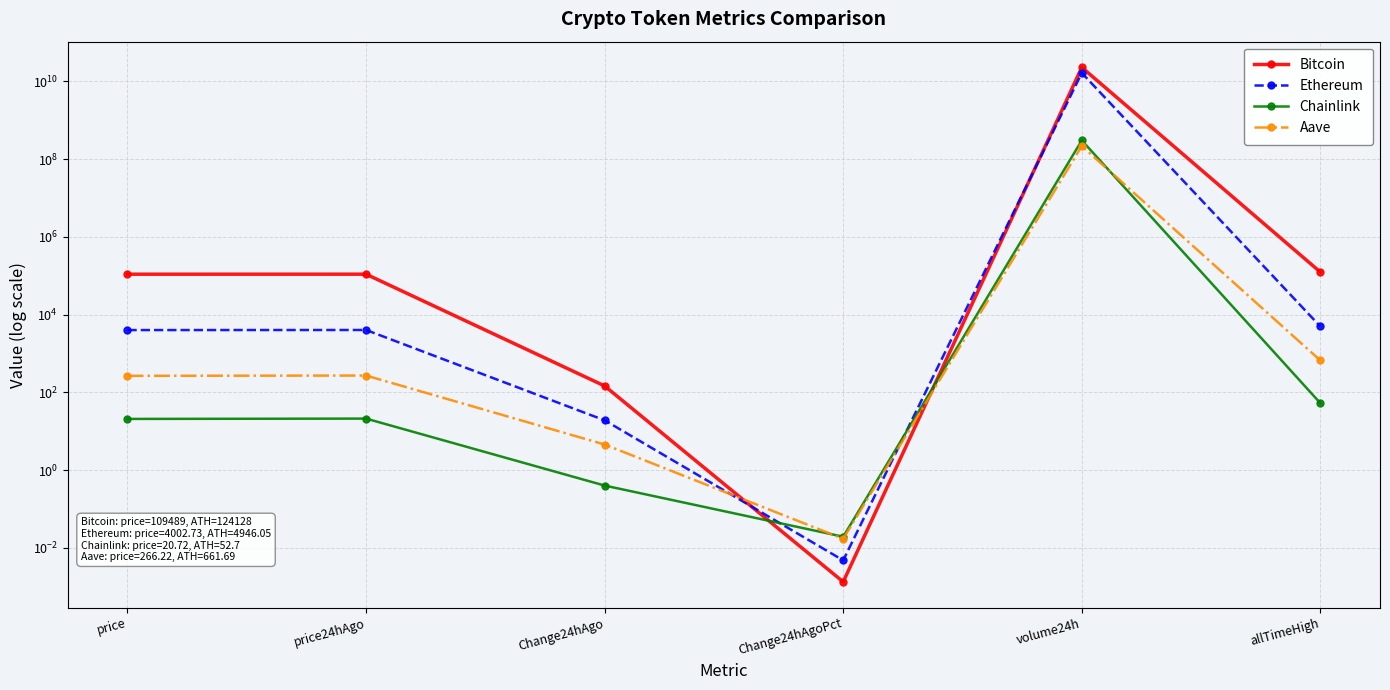

Which series ends up on top after the final intersection of Aave and Bitcoin?

Bitcoin